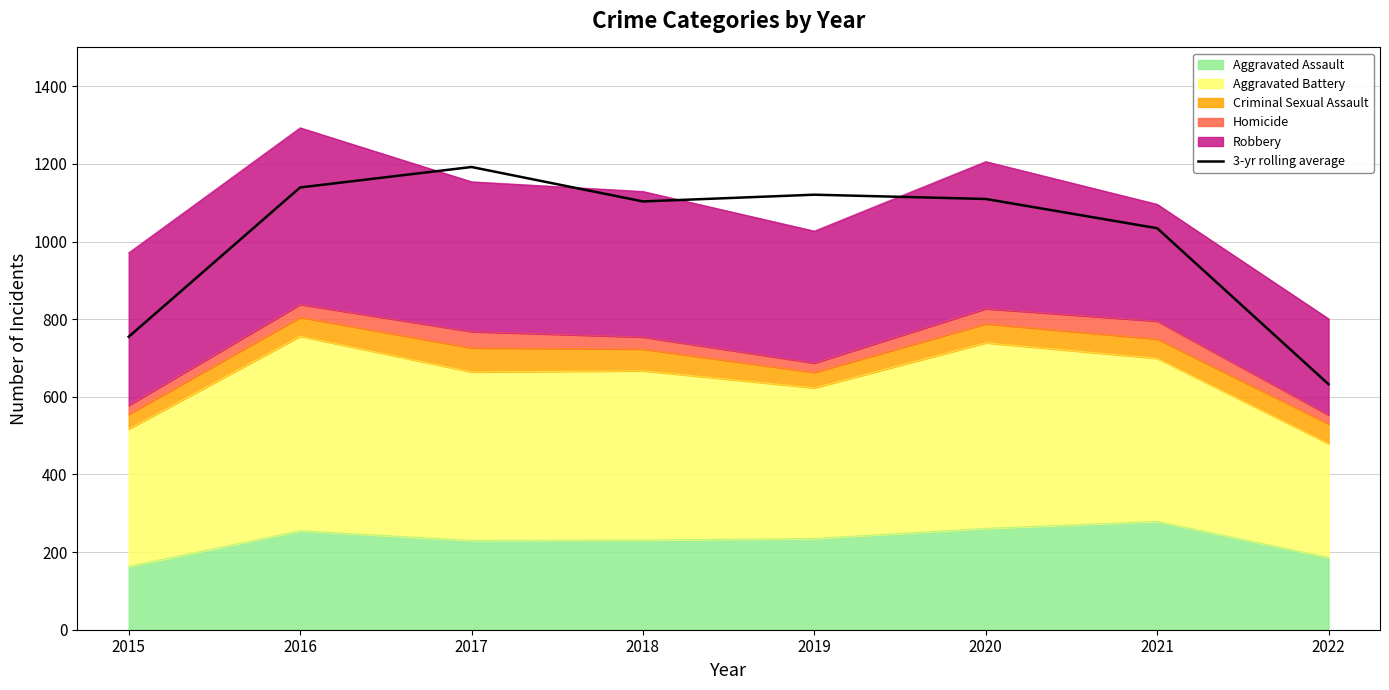

Reading left to right, list all the values displayed in this chart.

754.7	1139.3	1192.0	1103.3	1120.7	1109.7	1034.3	632.3